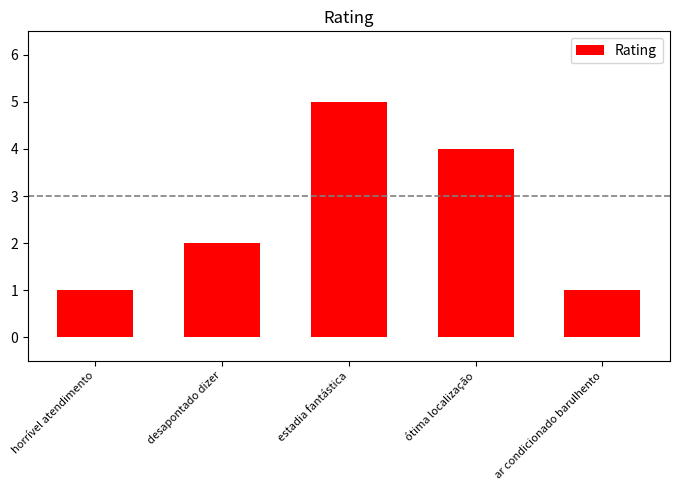

What is the value of the 2nd bar from the left?

2